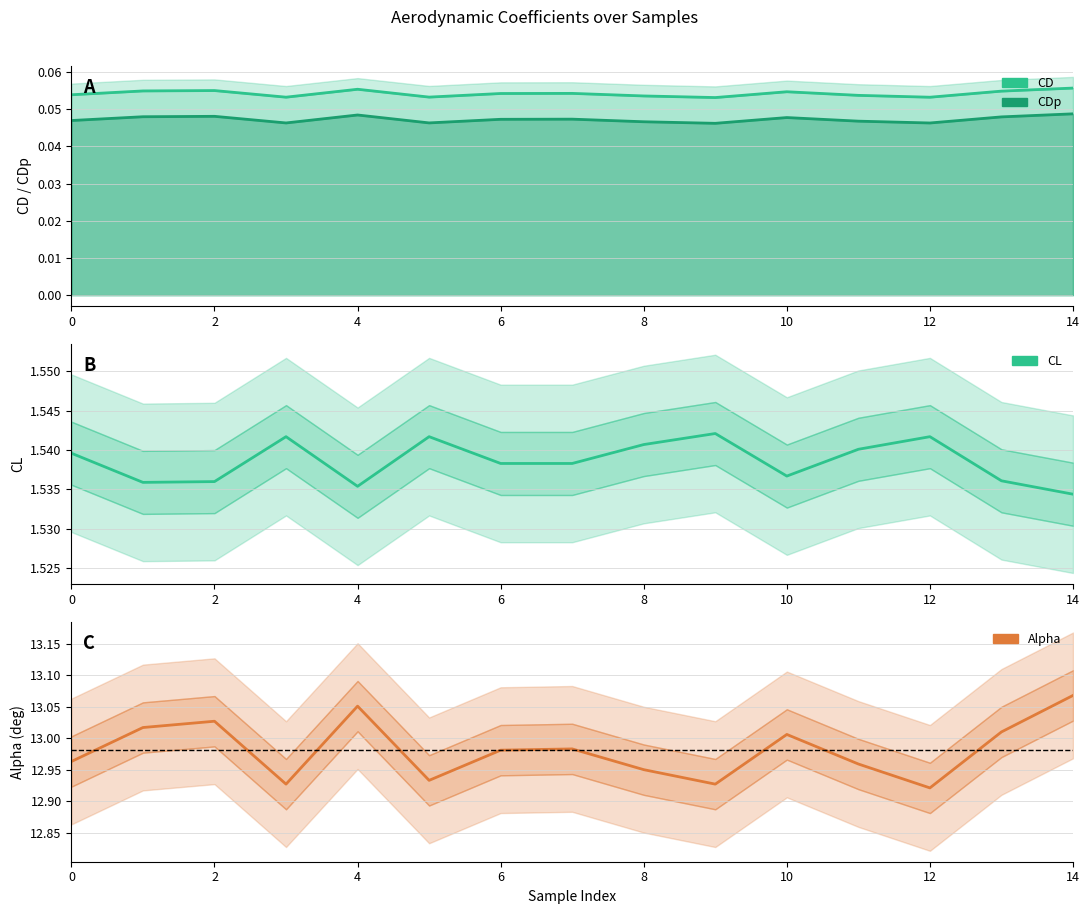

What is the greatest value displayed?

13.1